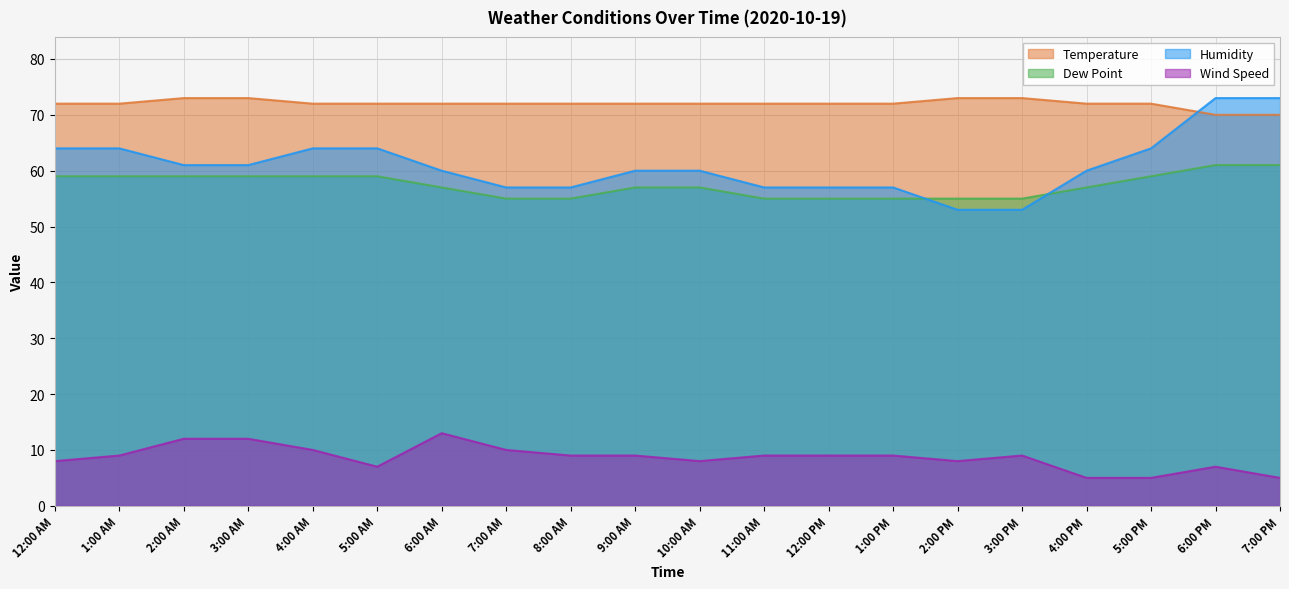

How many intersections are there between Humidity and Dew Point?

2